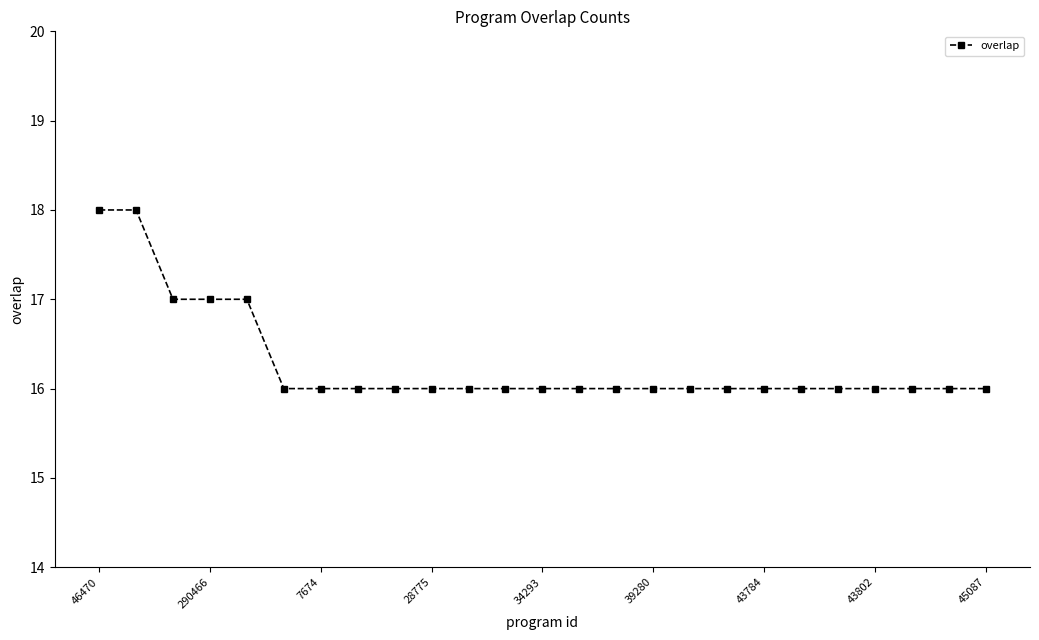

What is the greatest value displayed?

18